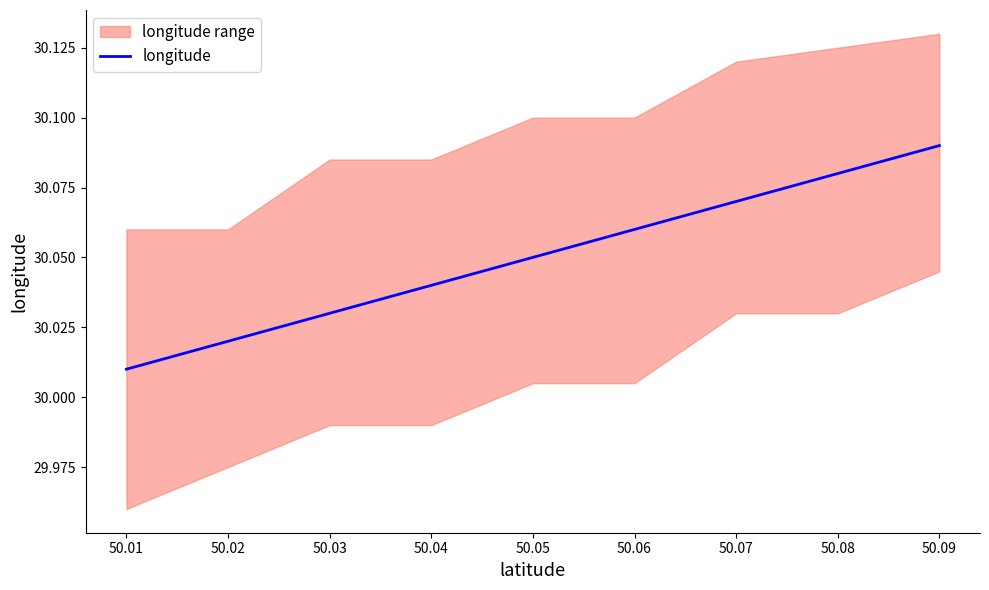

At which label does longitude reach its minimum?

50.01